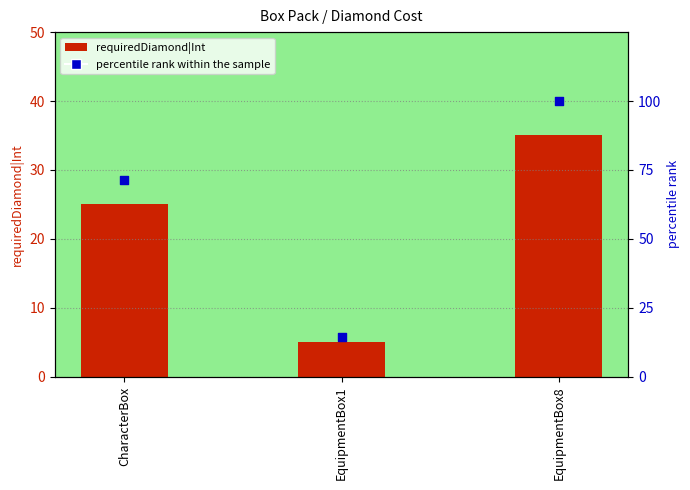

Which series reaches the maximum Y coordinate?

percentile rank within the sample